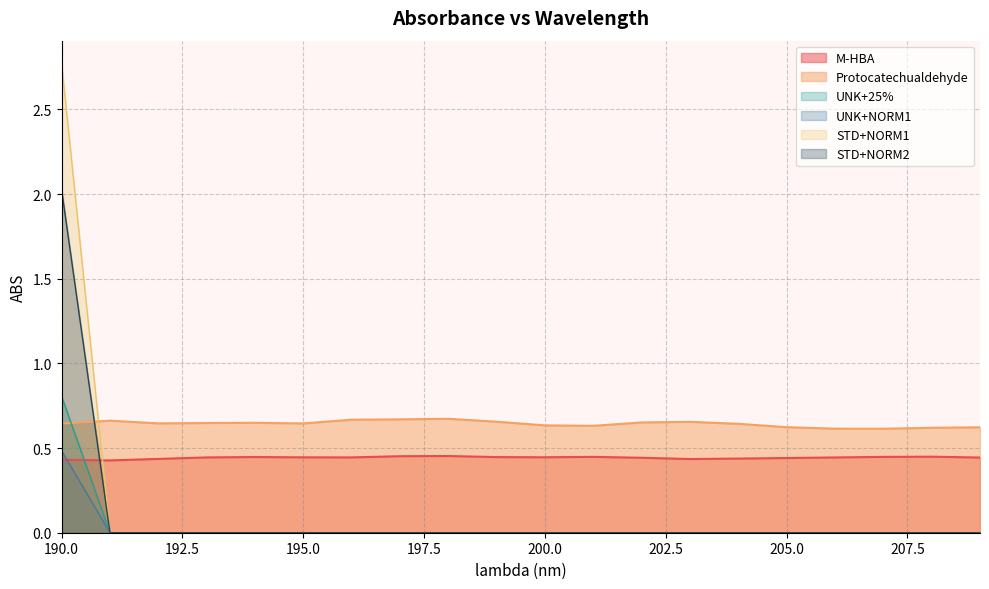

What is the difference between the maximum and minimum values in the STD+NORM2 series?

2.0